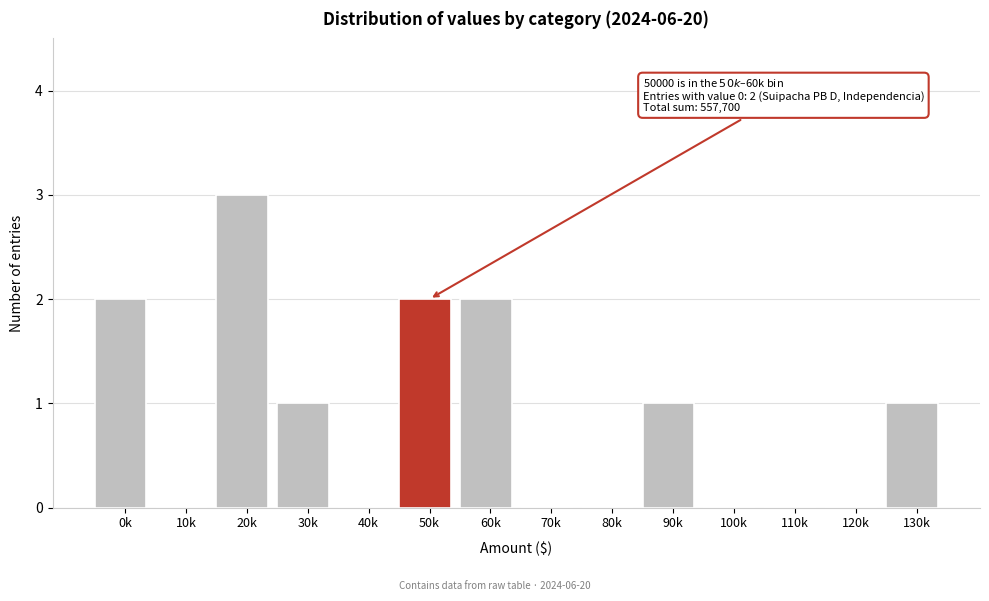

Reading left to right, extract all data points from this chart.

0k=2	10k=0	20k=3	30k=1	40k=0	50k=2	60k=2	70k=0	80k=0	90k=1	100k=0	110k=0	120k=0	130k=1